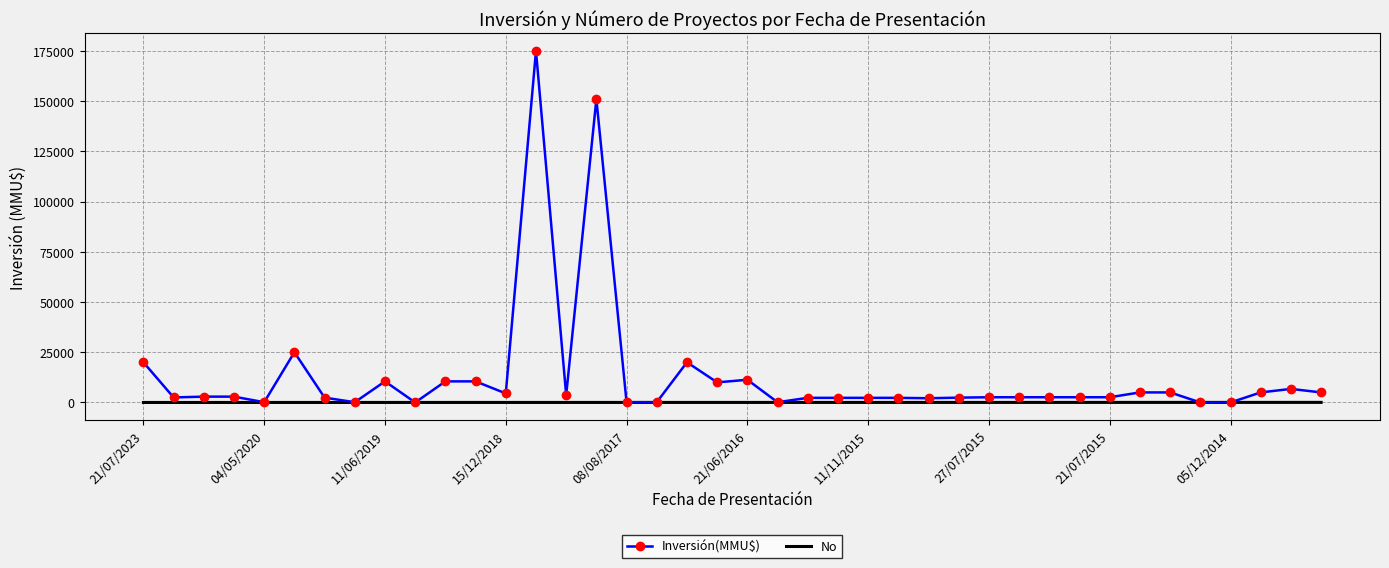

Which series has the largest total across all categories?

Inversión(MMU$)